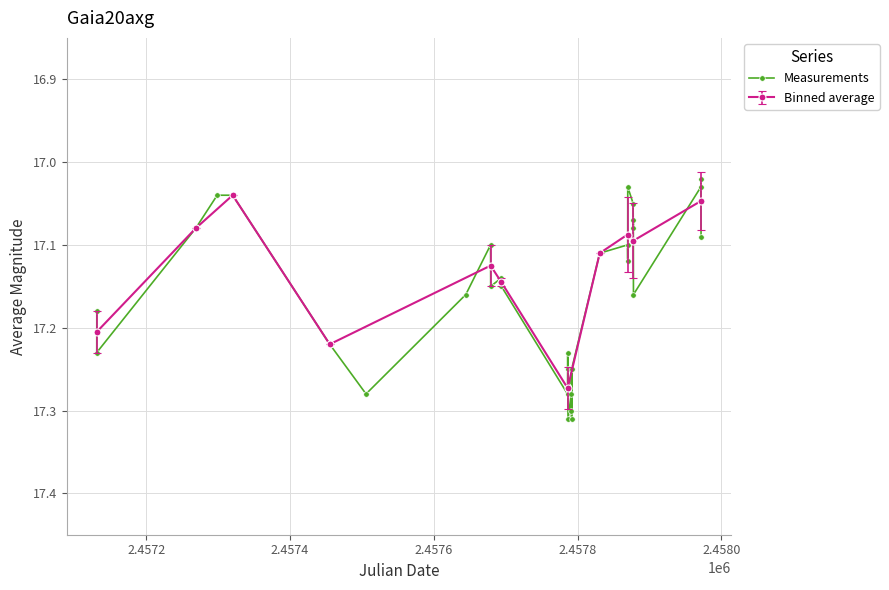

What is the greatest value displayed?

17.3